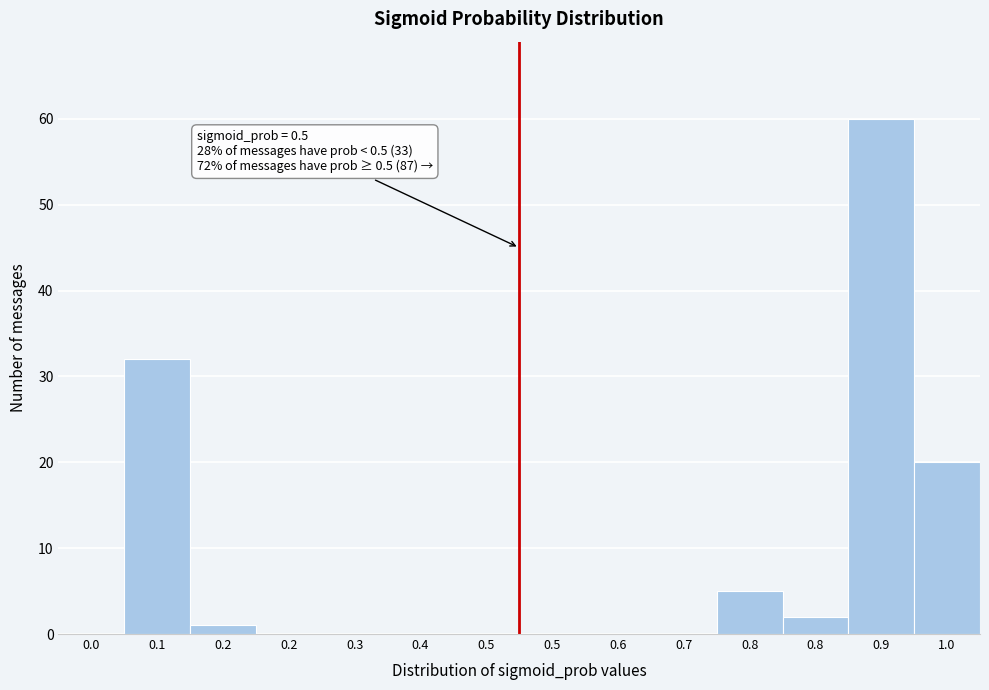

Are the bars horizontal?

No